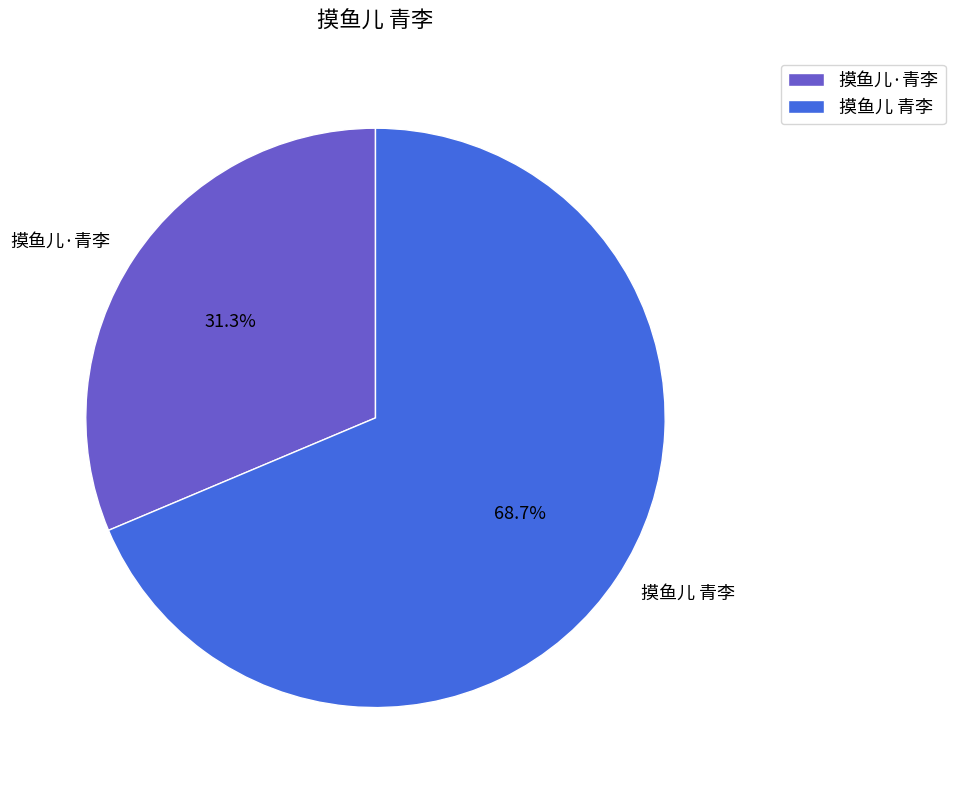

What is the majority slice?

摸鱼儿 青李